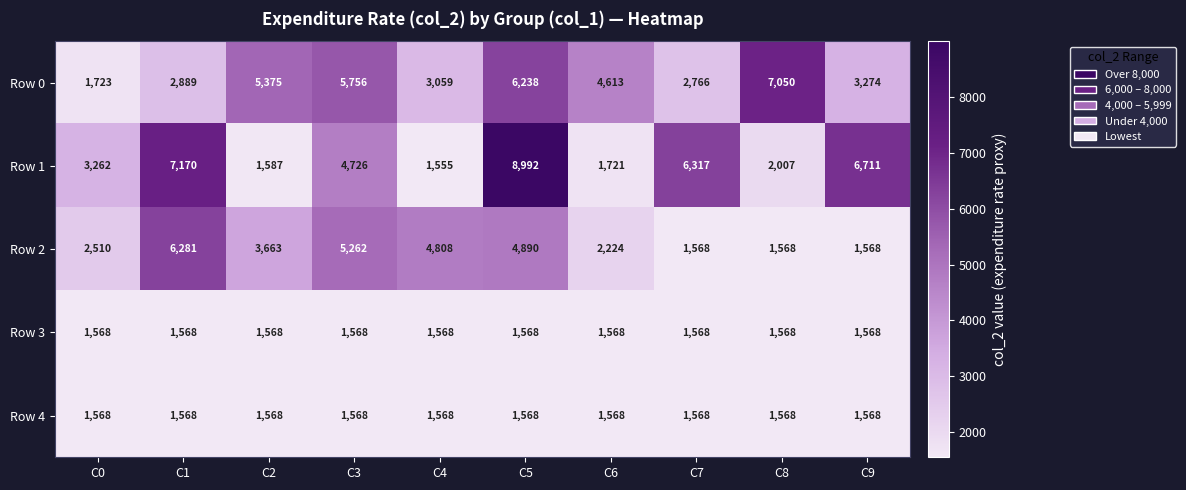

What is the total value across all series at C2?

13761